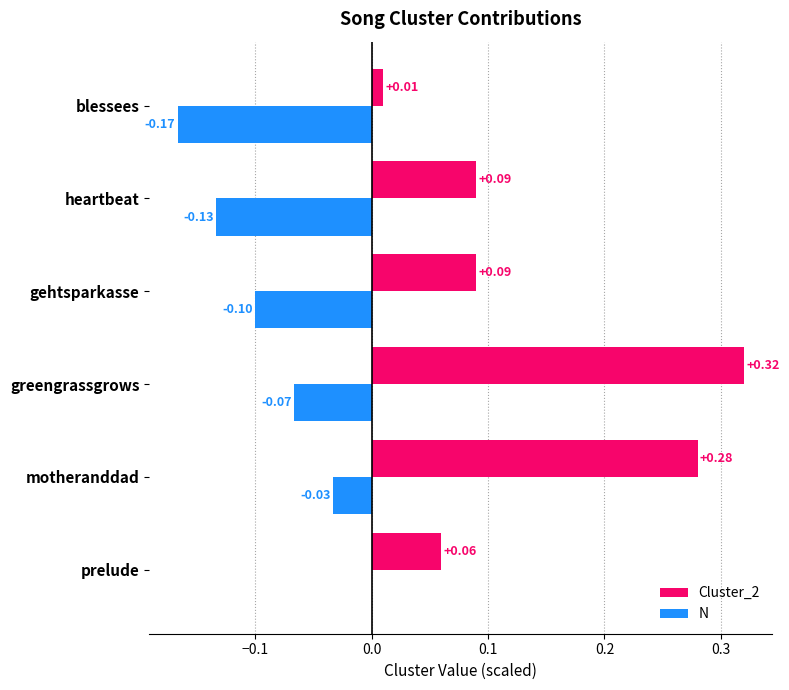

What is the sum of the Cluster_2 values at greengrassgrows and heartbeat?

0.4